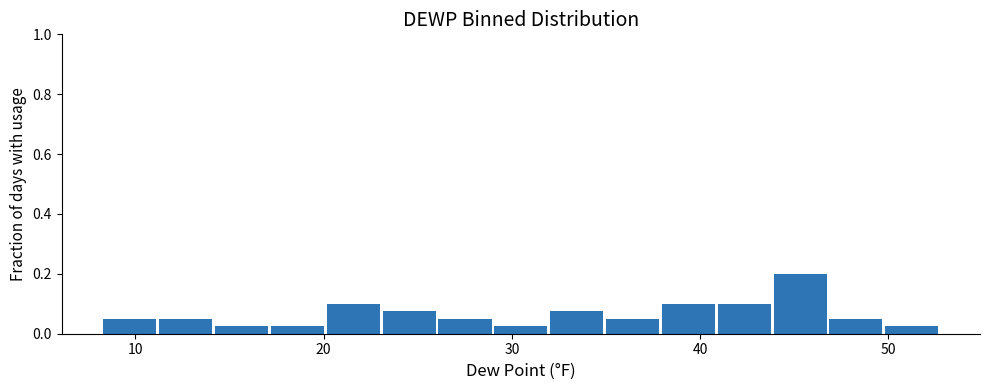

Read against the x-axis, roughly where is the centre of the tallest bar?

45